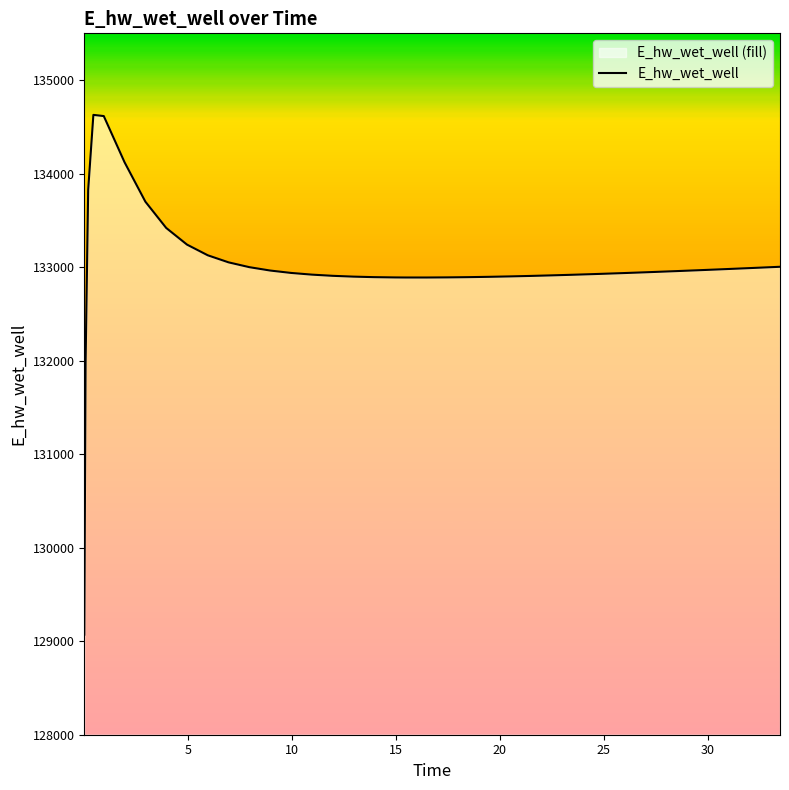

What is the minimum value shown in the chart?

129070.3